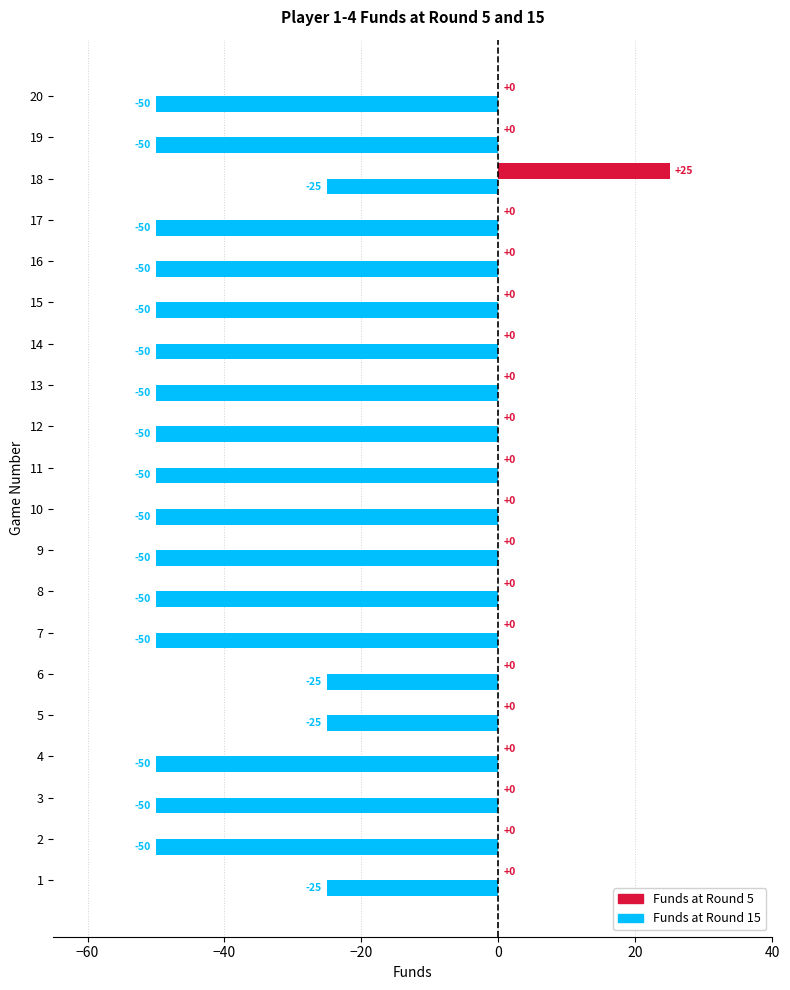

The Funds at Round 5 series shows 16 at 14. True or false?

False